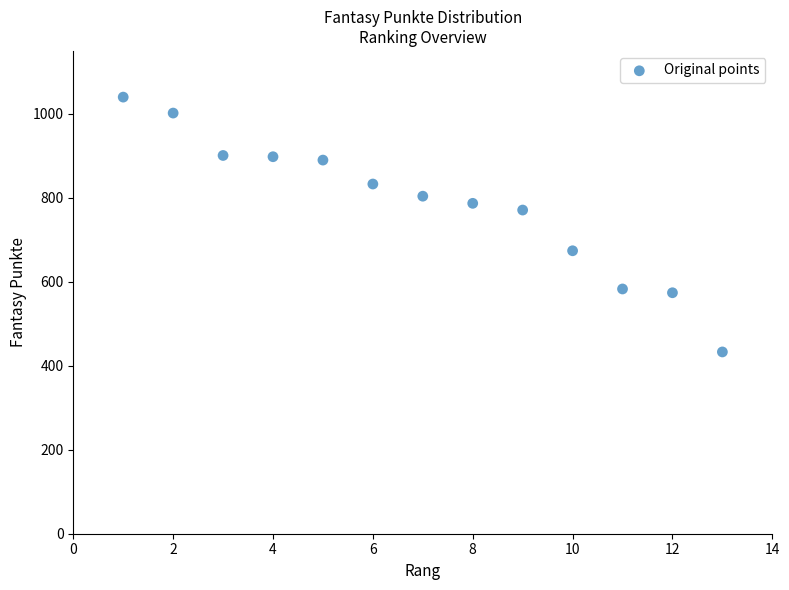

What Y value in the scatter plot is closest to 736?

771